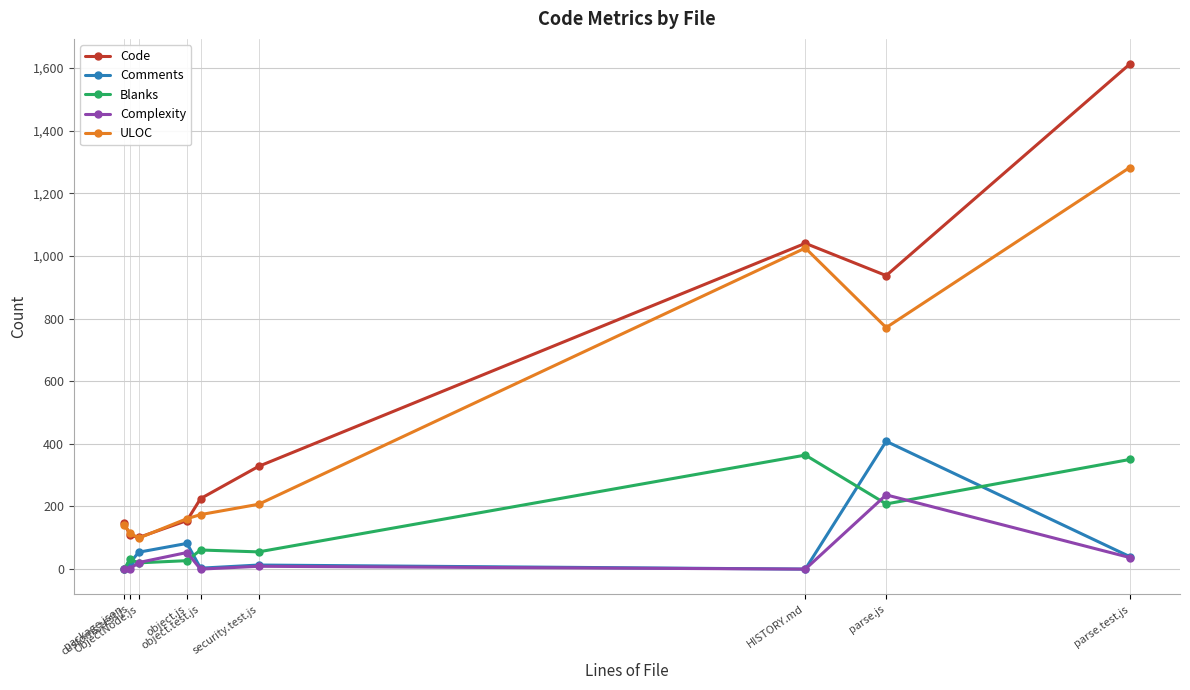

Which series has the widest spread of values?

Code